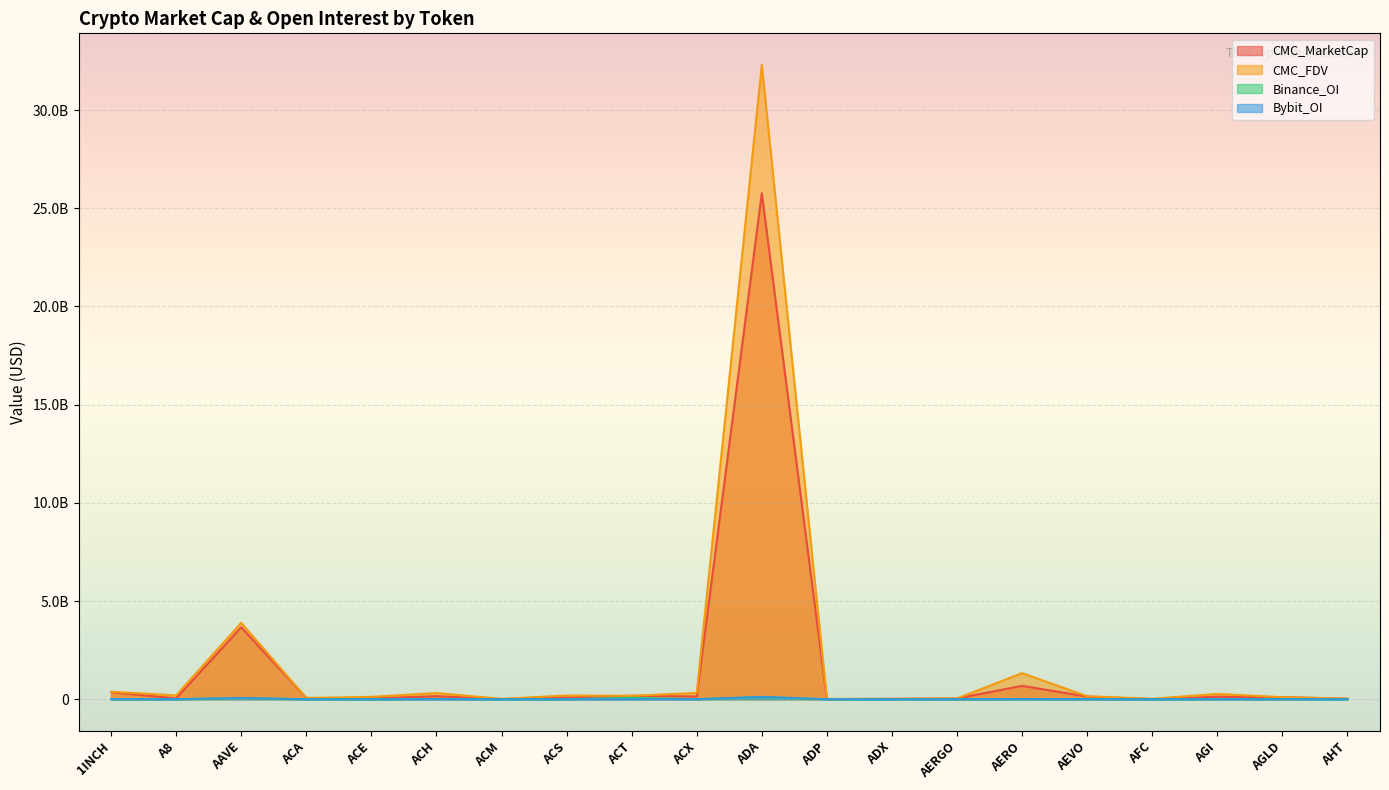

What position from the left is ACE?

5